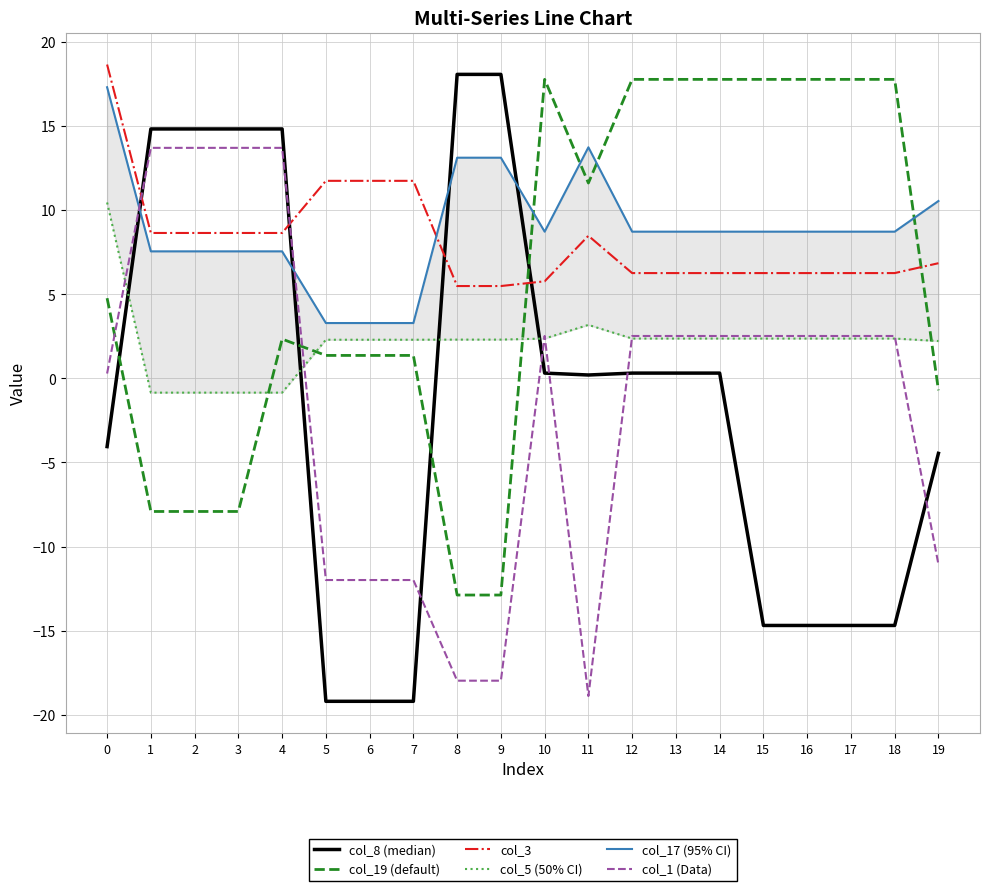

Which series has the widest spread of values?

col_8 (median)